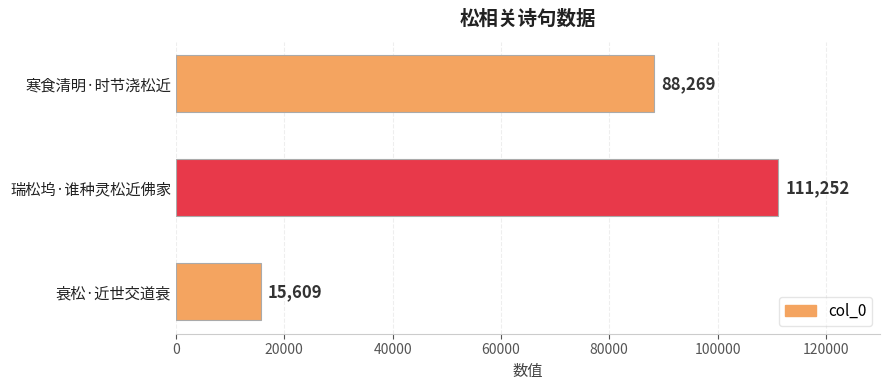

Rank the categories by value from highest to lowest.

瑞松坞·谁种灵松近佛家, 寒食清明·时节浇松近, 衰松·近世交道衰